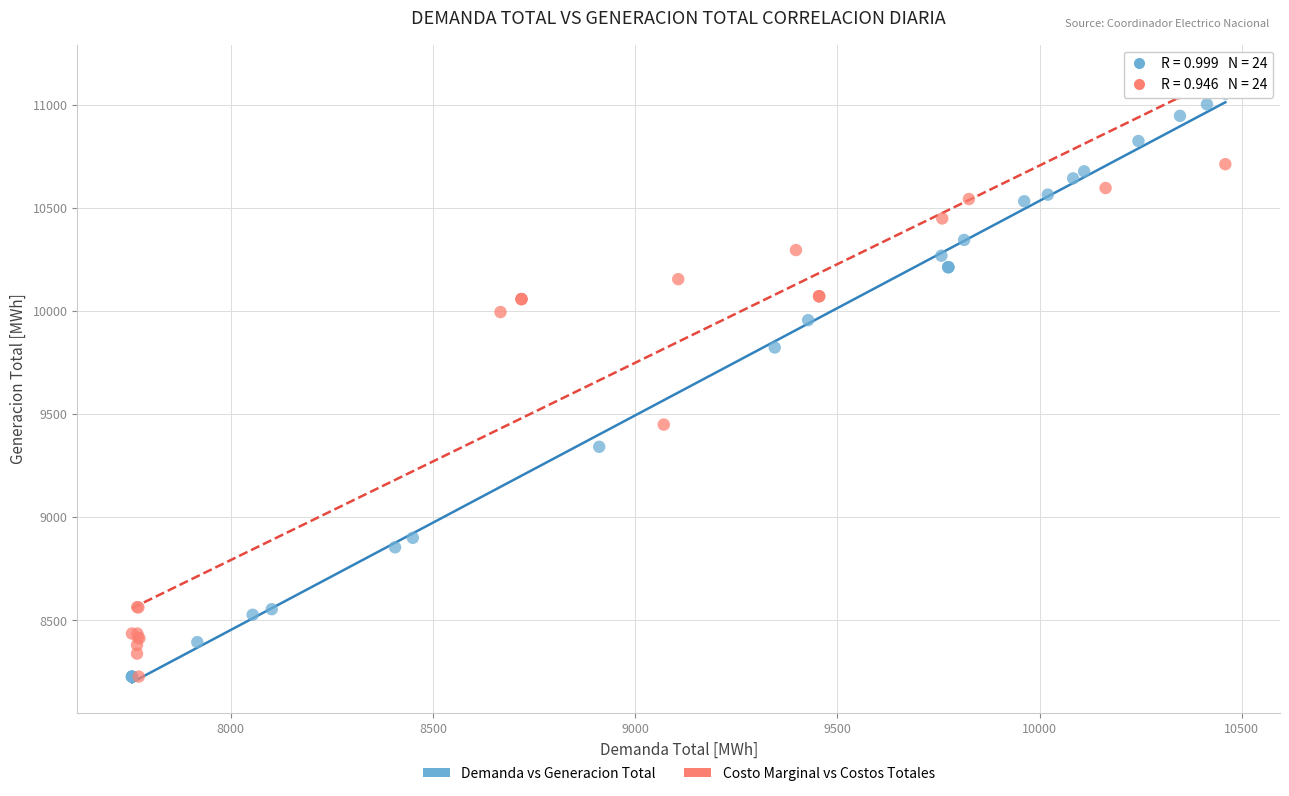

What are all the series names shown in the legend?

Demanda vs Generacion Total, Costo Marginal vs Costos Totales